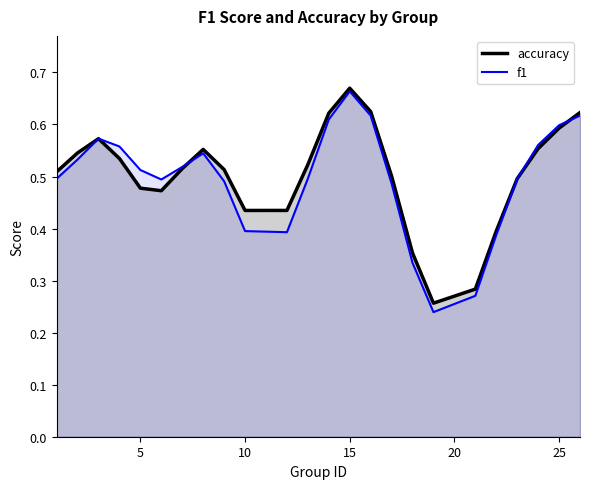

Does the chart display data point markers on the line(s)?

No